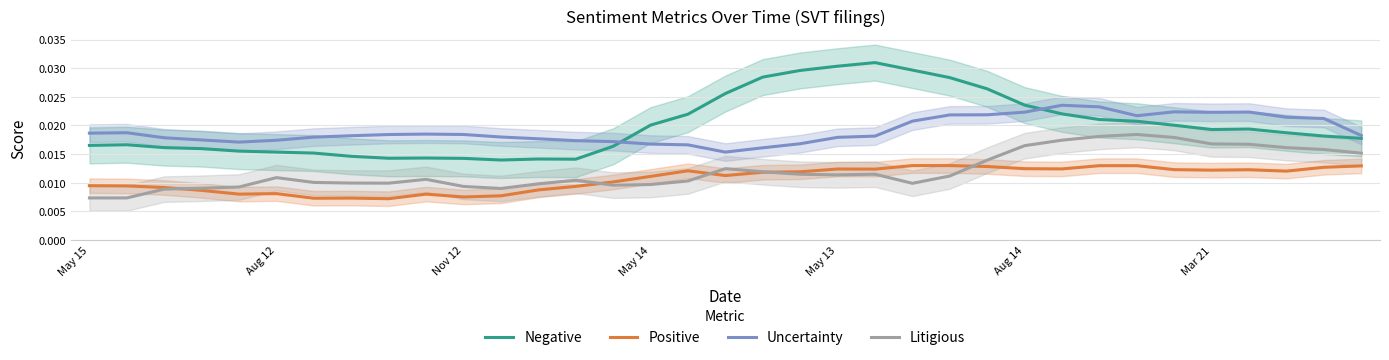

How many interior local peaks does the Positive series have?

8